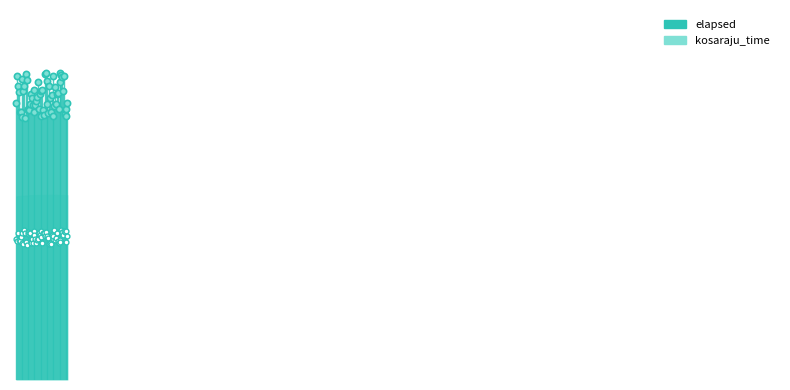

Which series has the largest Y range (max minus min)?

kosaraju_time